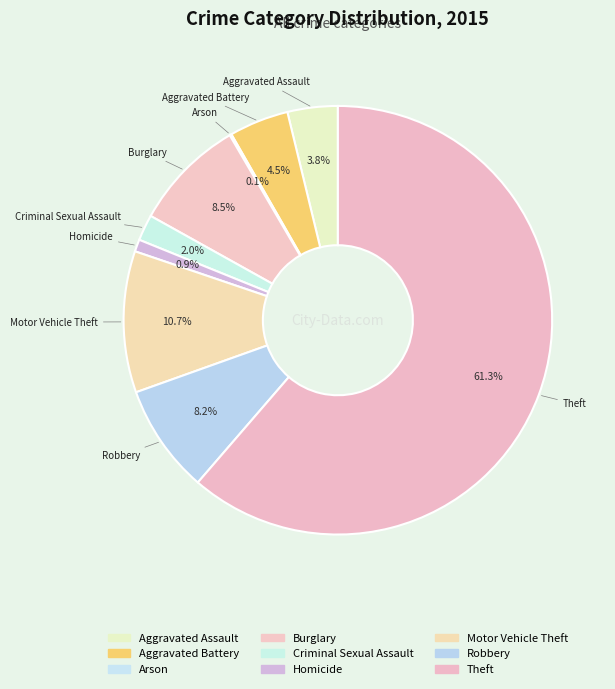

What percentage is NOT represented by Criminal Sexual Assault?

98.0%